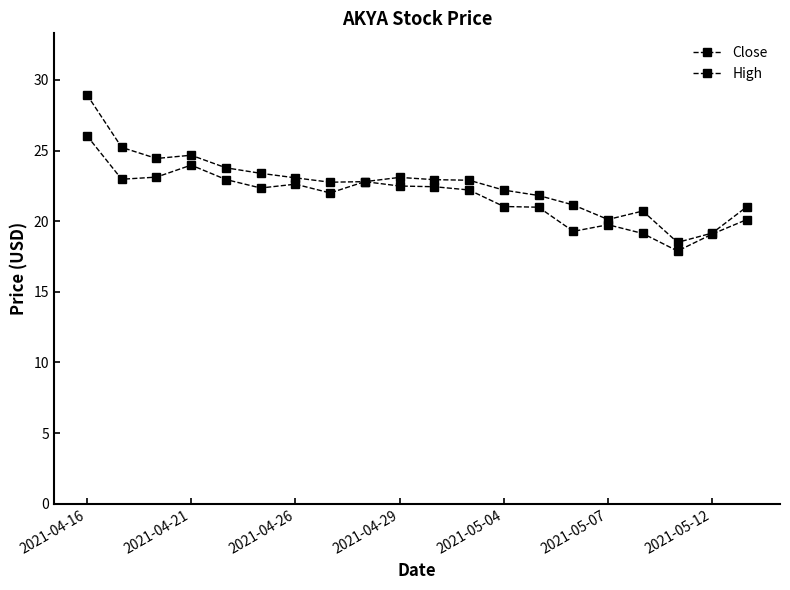

Reading right to left, transcribe all the data shown in this chart.

Close: 20.1	19.1	17.9	19.1	19.8	19.3	21.0	21.0	22.2	22.4	22.5	22.8	22.0	22.6	22.4	23.0	24.0	23.1	23.0	26.0
High: 21.0	19.2	18.5	20.7	20.1	21.1	21.8	22.2	22.9	22.9	23.1	22.8	22.8	23.1	23.4	23.8	24.7	24.4	25.2	29.0